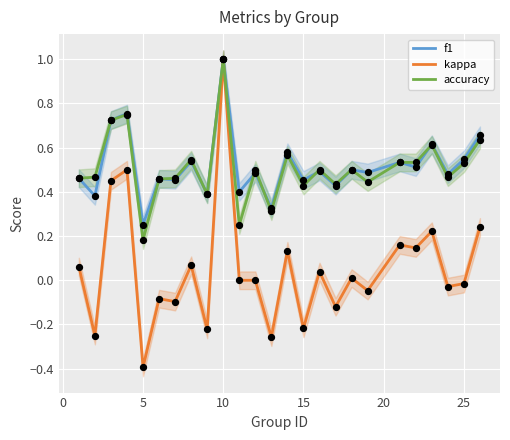

What are all the series names shown in the legend?

f1, kappa, accuracy